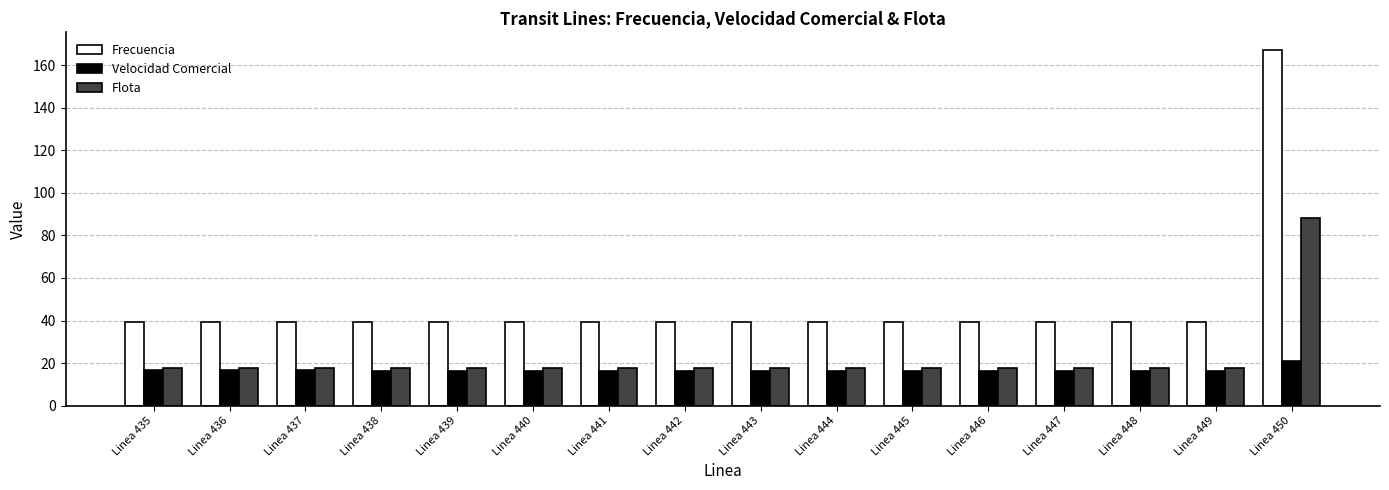

What is the spread (max minus min) of values at Linea 446?

22.8